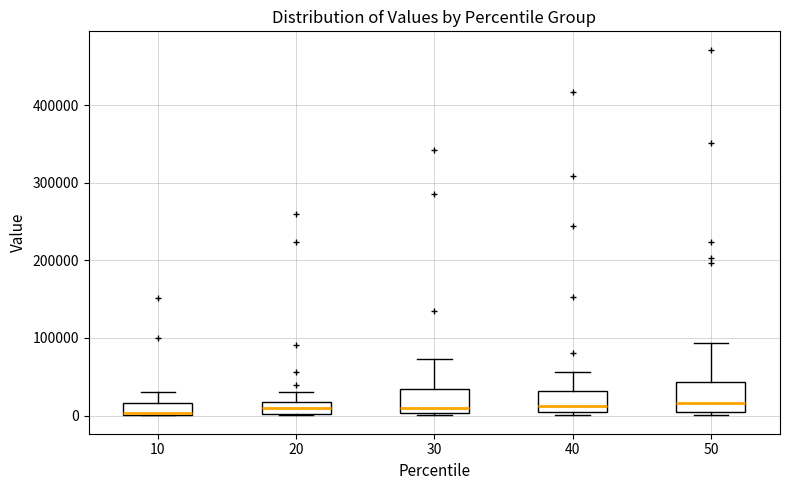

Where does the median line of the box at x = 50 sit on the y-axis? The values are not printed on the chart, so give them approximately, as read against the axis.

20000